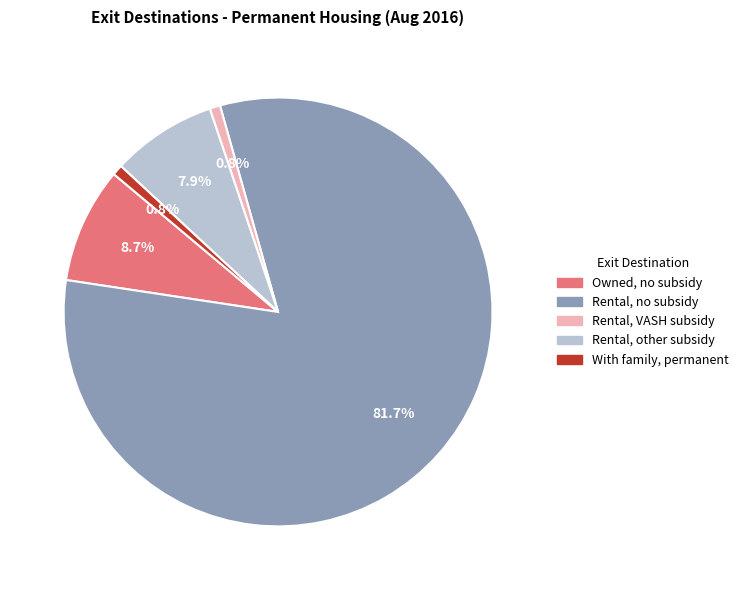

Is there any slice that represents more than half of the pie?

Yes